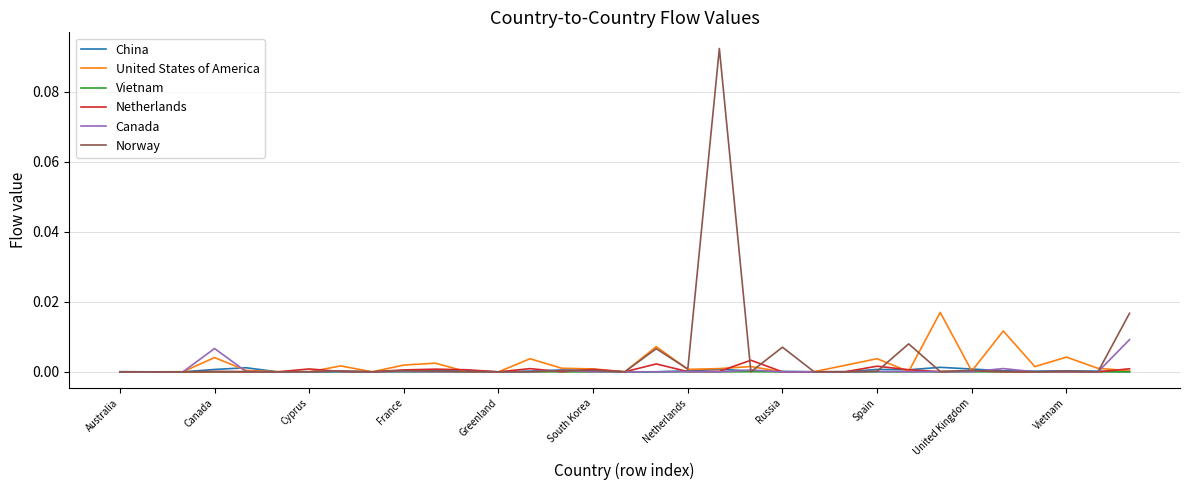

Which series has the widest spread of values?

Norway